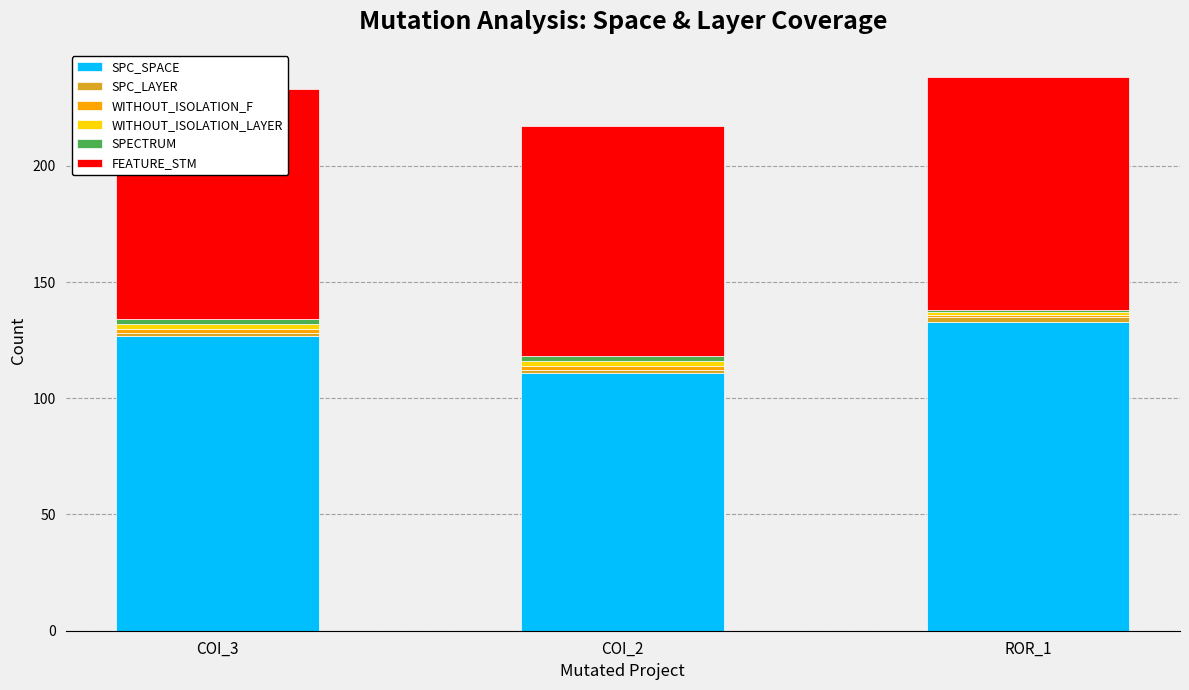

What are all the series names shown in the legend?

SPC_SPACE, SPC_LAYER, WITHOUT_ISOLATION_F, WITHOUT_ISOLATION_LAYER, SPECTRUM, FEATURE_STM